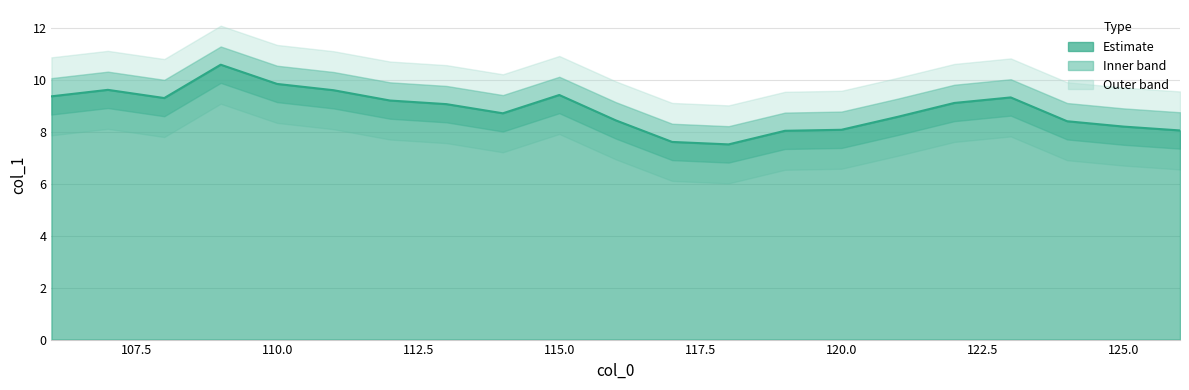

Approximately how many times larger is the value at 125 compared to 109?

0.8